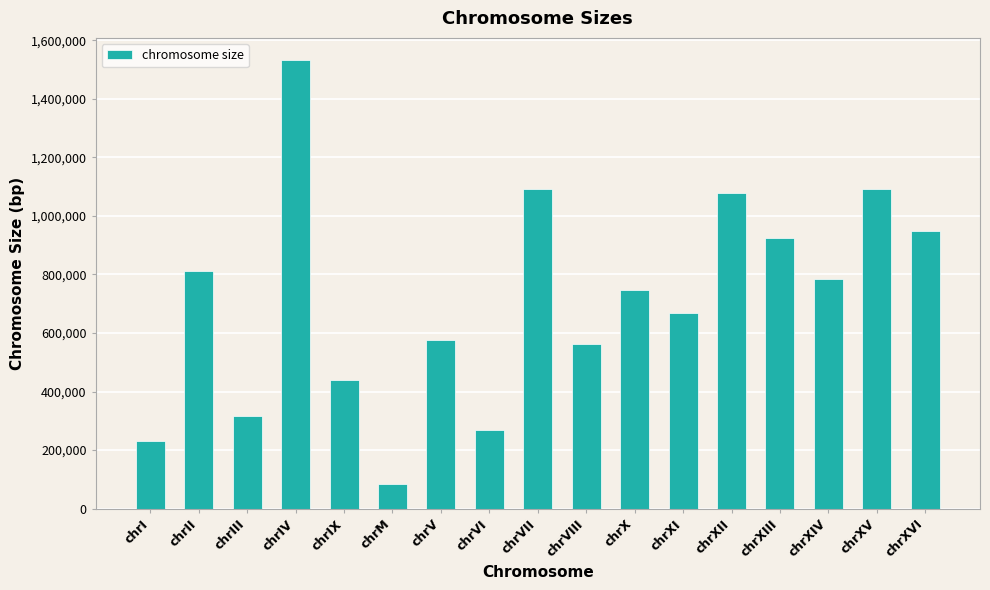

How many series are shown in this chart?

1